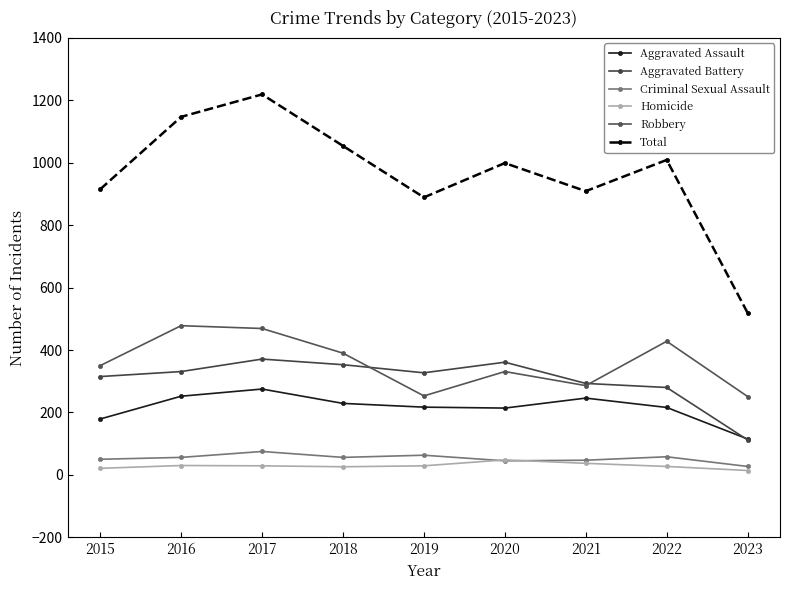

How many lines are shown in the chart?

6